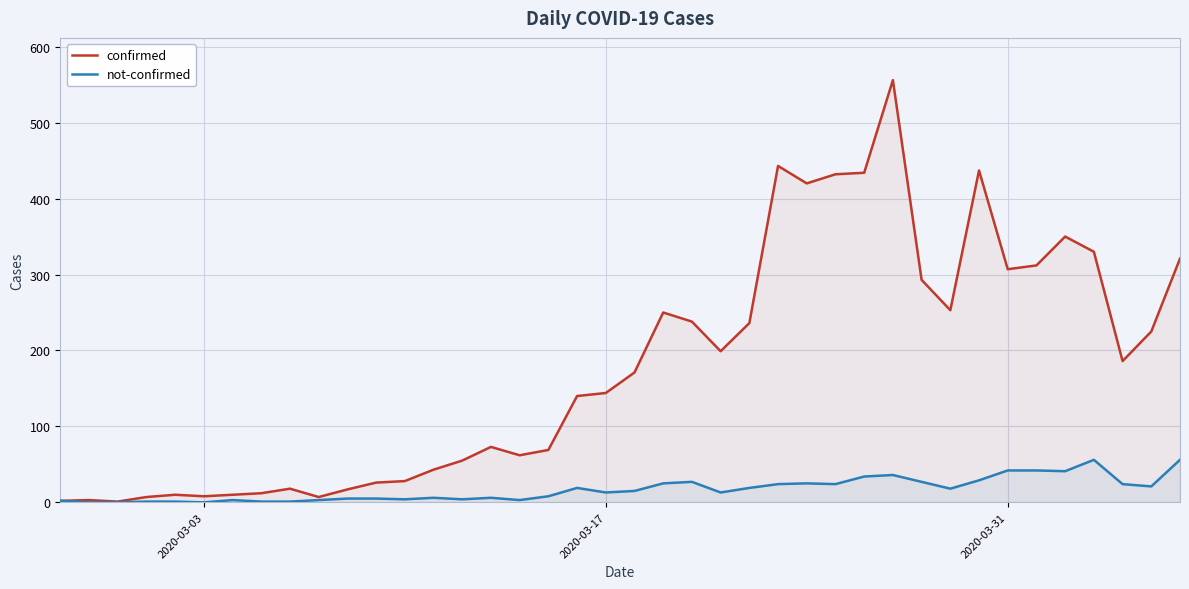

Which series has the largest total across all categories?

confirmed